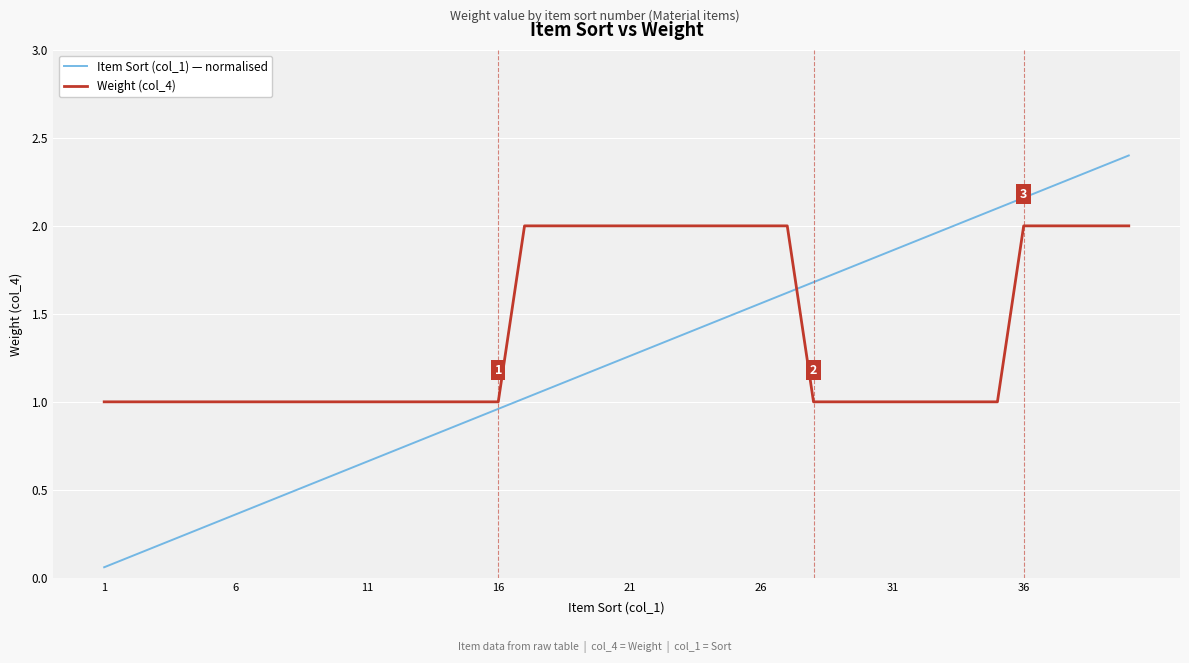

Which series has the widest spread of values?

Item Sort (col_1) — normalised